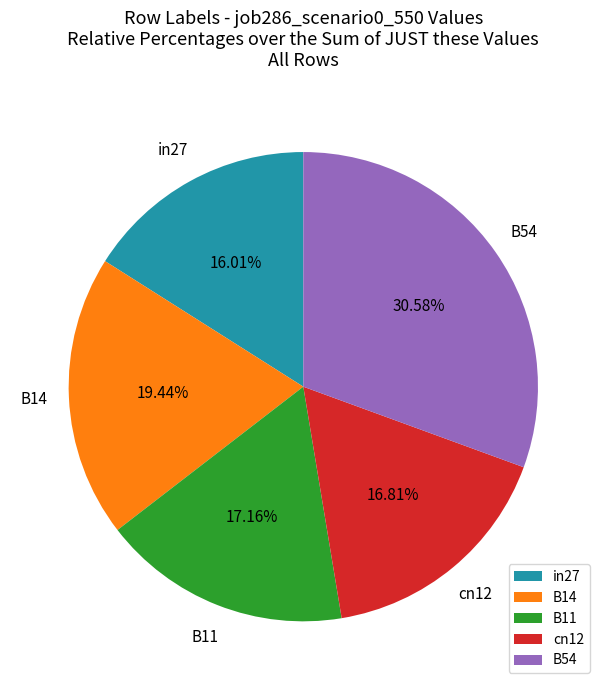

To the nearest percent, what is the difference between the largest and smallest slice percentages?

15%